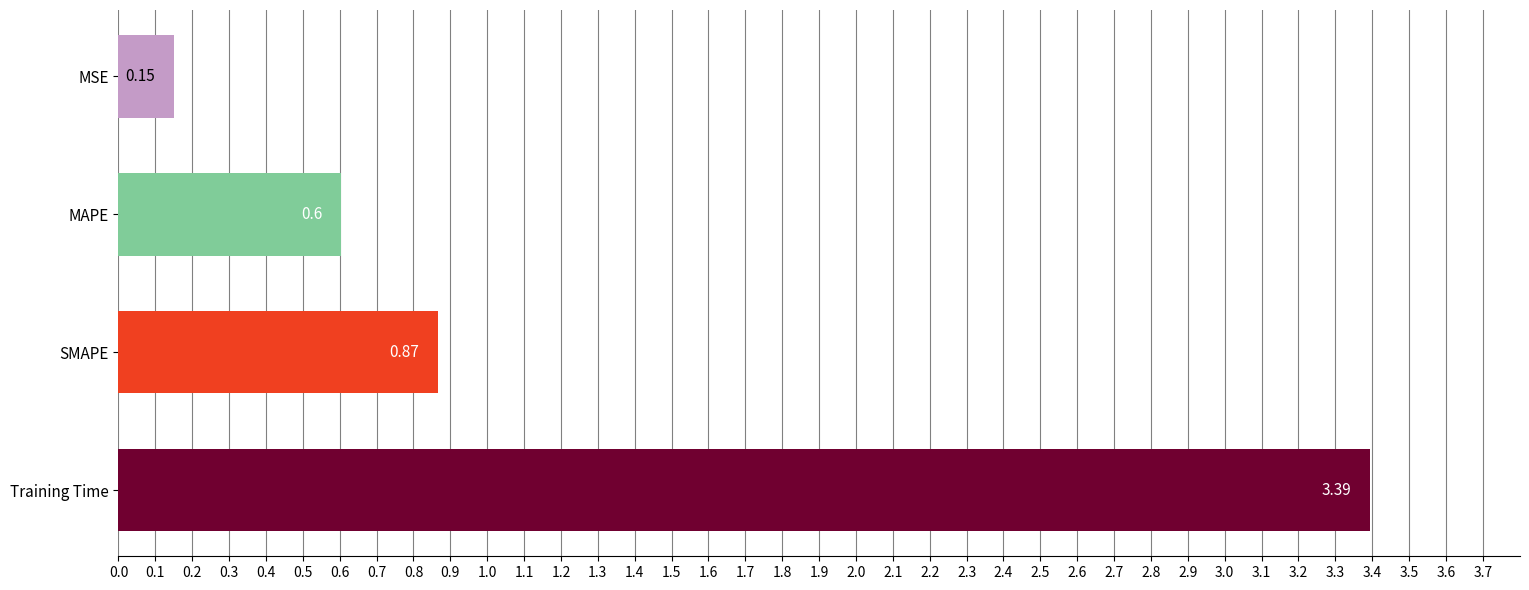

What is the sum of the values at SMAPE and MAPE?

1.5